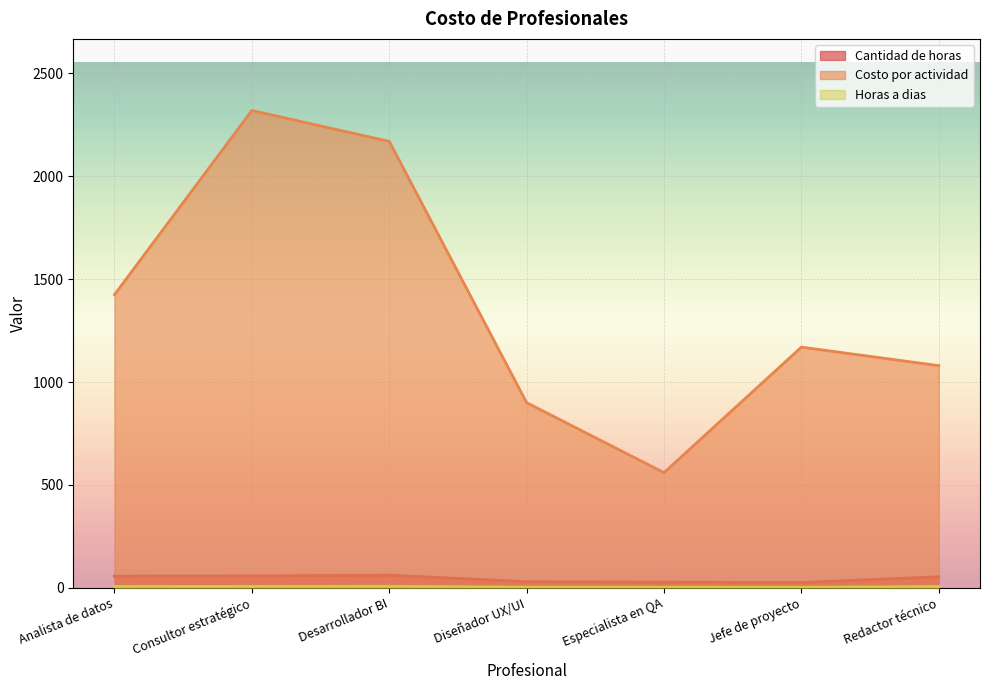

The value of Cantidad de horas at Redactor técnico is 54.0. True or false?

True